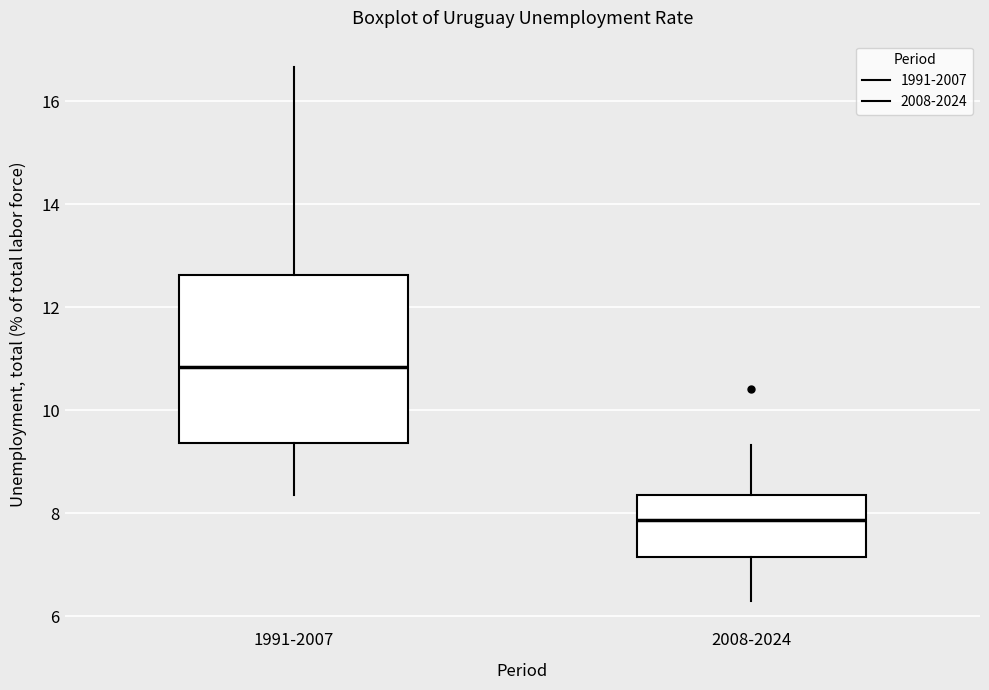

Reading left to right, transcribe this box plot: for each box, give where its median line is, the range the box spans, and where its two whiskers end, as read against the y-axis. The values are not printed on the chart, so give them approximately, as read against the axis.

1991-2007: median 10.8, box 9.4 to 12.6, whiskers 8.4 to 16.6
2008-2024: median 7.8, box 7.2 to 8.4, whiskers 6.4 to 9.4